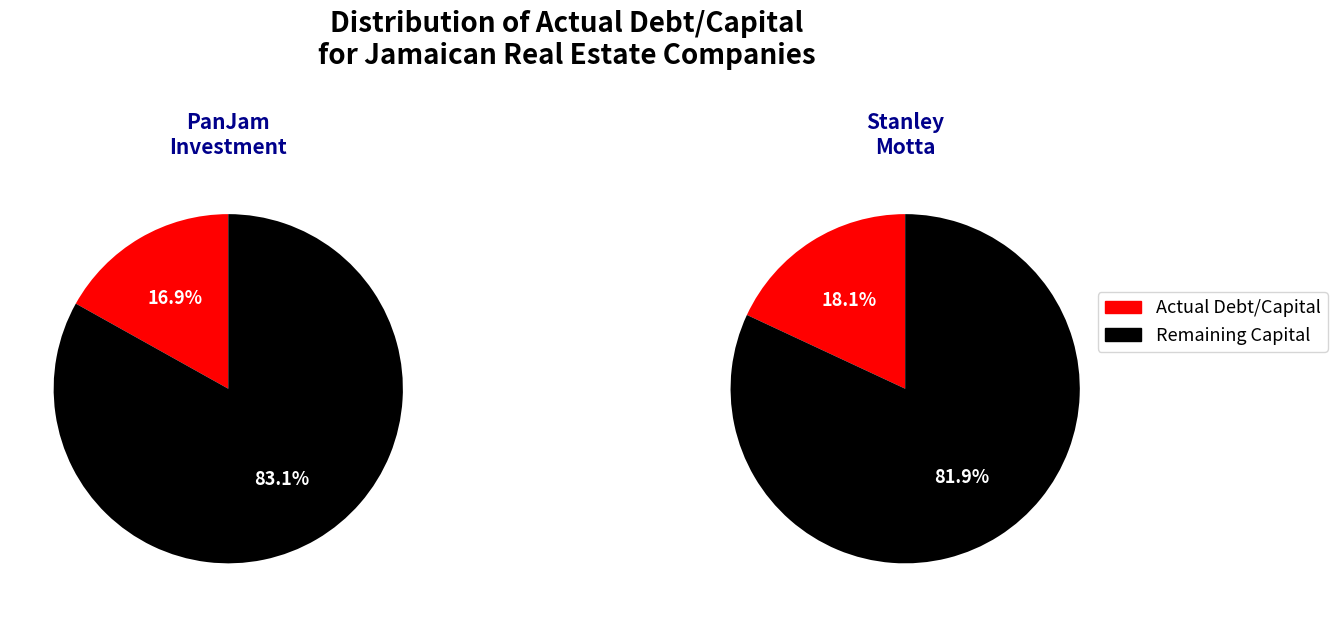

To the nearest percent, what percentage of the pie is Stanley Motta Limited (JMSE:SML)?

52%